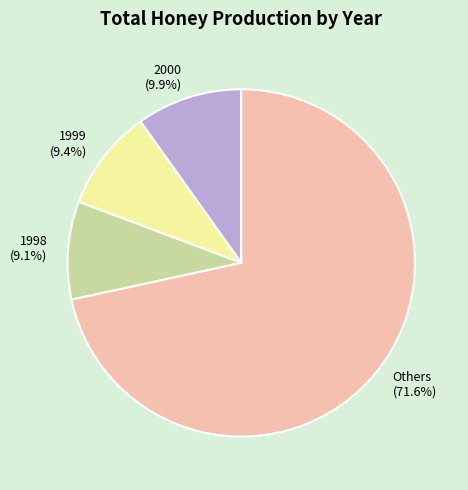

Is the sum of 2000 (9.9%) and 1999 (9.4%) greater than half?

No